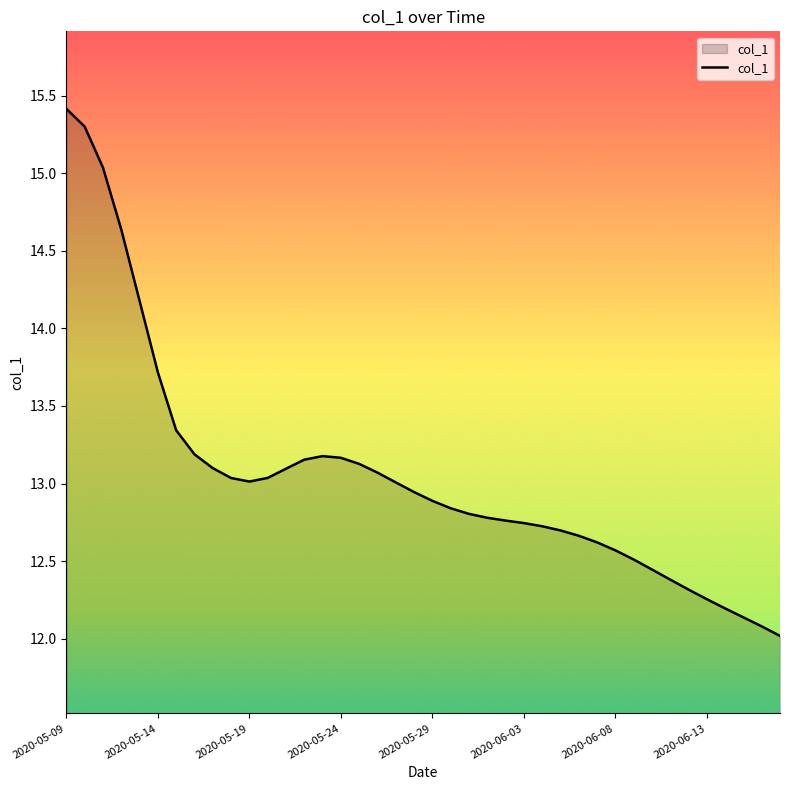

How many lines are shown in the chart?

1